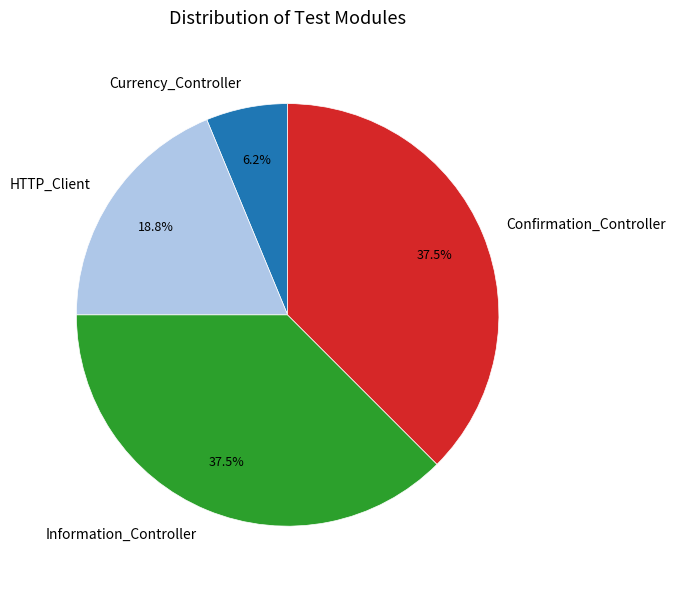

Which slice is the smallest?

Currency_Controller